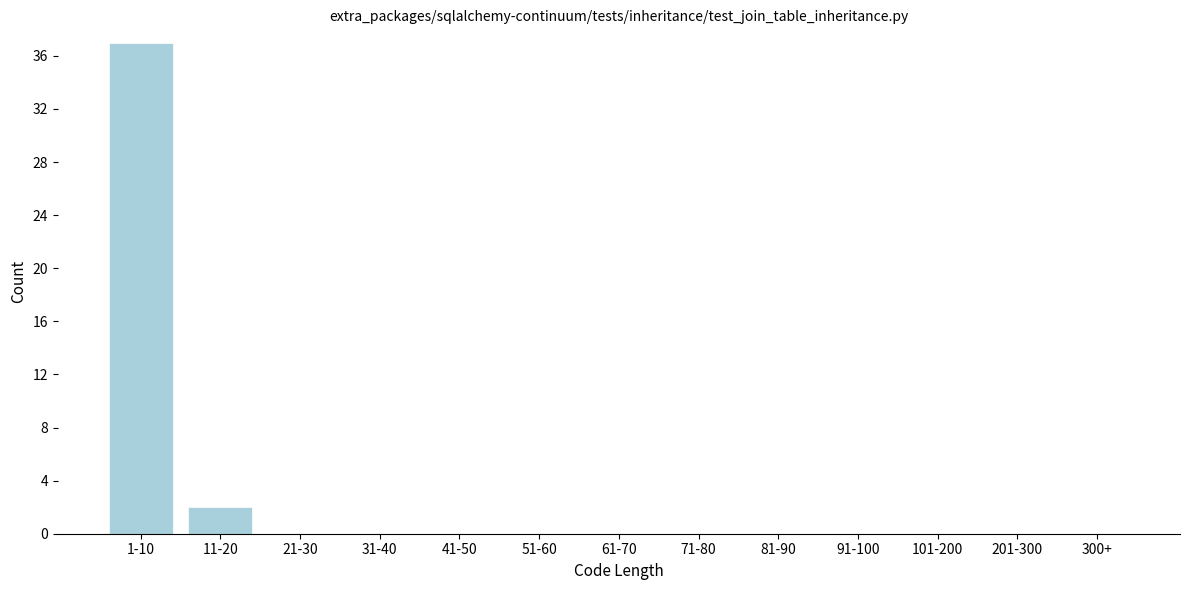

Reading left to right, extract all data points from this chart.

1-10=37	11-20=2	21-30=0	31-40=0	41-50=0	51-60=0	61-70=0	71-80=0	81-90=0	91-100=0	101-200=0	201-300=0	300+=0